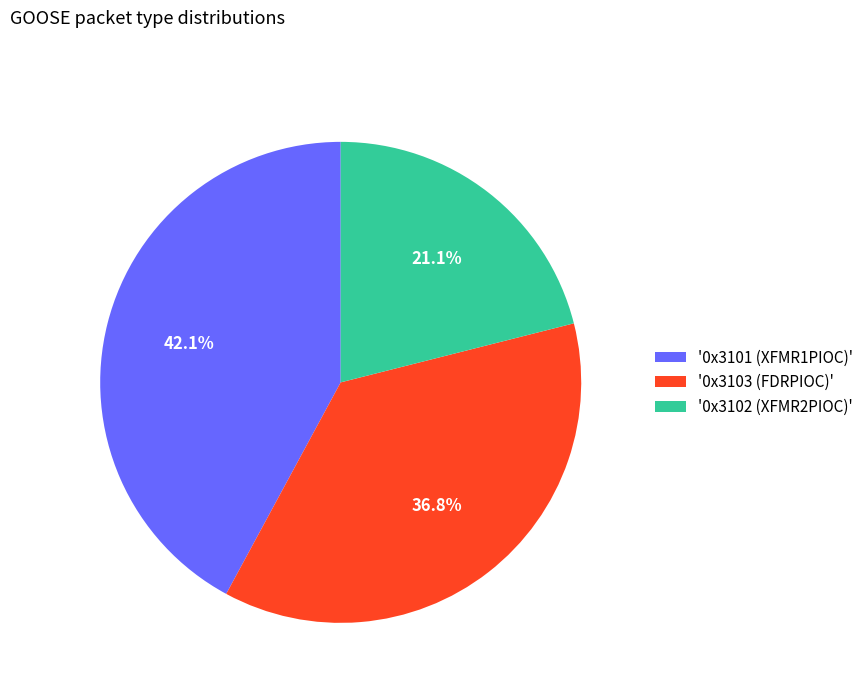

What is the total percentage of '0x3101 (XFMR1PIOC)' and '0x3102 (XFMR2PIOC)'?

63.2%